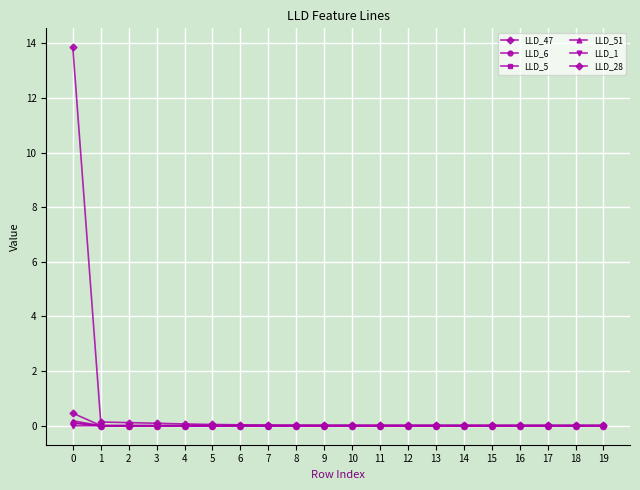

What is the highest value of the LLD_6 series?

0.1